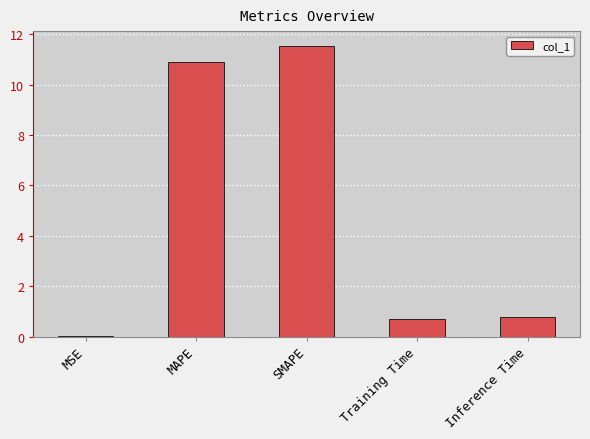

What value does the data have at Inference Time?

0.8